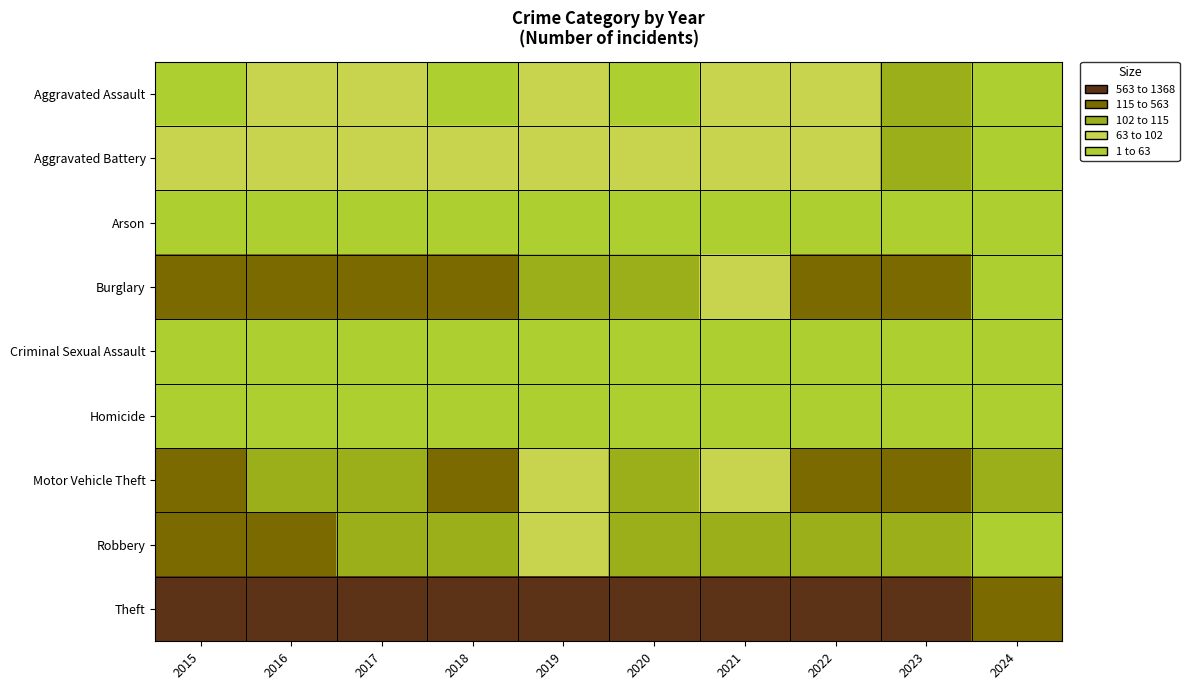

Reading left to right, transcribe all the data shown in this chart.

Aggravated Assault: 2015=54	2016=66	2017=72	2018=43	2019=65	2020=56	2021=86	2022=78	2023=110	2024=31
Aggravated Battery: 2015=64	2016=93	2017=83	2018=70	2019=88	2020=82	2021=75	2022=71	2023=102	2024=43
Arson: 2015=2	2016=2	2017=1	2018=3	2019=2	2020=4	2021=8	2022=4	2023=2	2024=1
Burglary: 2015=121	2016=139	2017=162	2018=176	2019=110	2020=110	2021=95	2022=132	2023=161	2024=58
Criminal Sexual Assault: 2015=28	2016=28	2017=44	2018=43	2019=36	2020=27	2021=36	2022=43	2023=38	2024=20
Homicide: 2015=13	2016=8	2017=5	2018=2	2019=0	2020=6	2021=2	2022=10	2023=3	2024=0
Motor Vehicle Theft: 2015=152	2016=110	2017=104	2018=127	2019=84	2020=109	2021=96	2022=219	2023=364	2024=104
Robbery: 2015=117	2016=144	2017=105	2018=107	2019=75	2020=102	2021=105	2022=108	2023=114	2024=39
Theft: 2015=874	2016=999	2017=979	2018=977	2019=914	2020=782	2021=791	2022=1235	2023=1368	2024=469